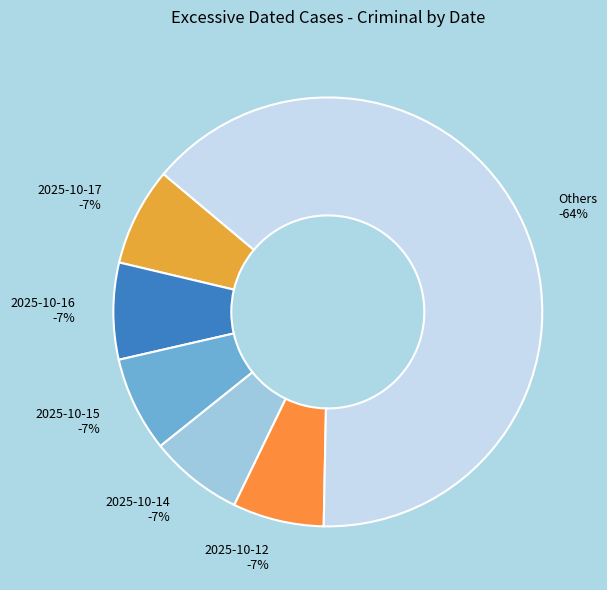

Which has a higher value, 2025-10-08 or 2025-10-07?

2025-10-08